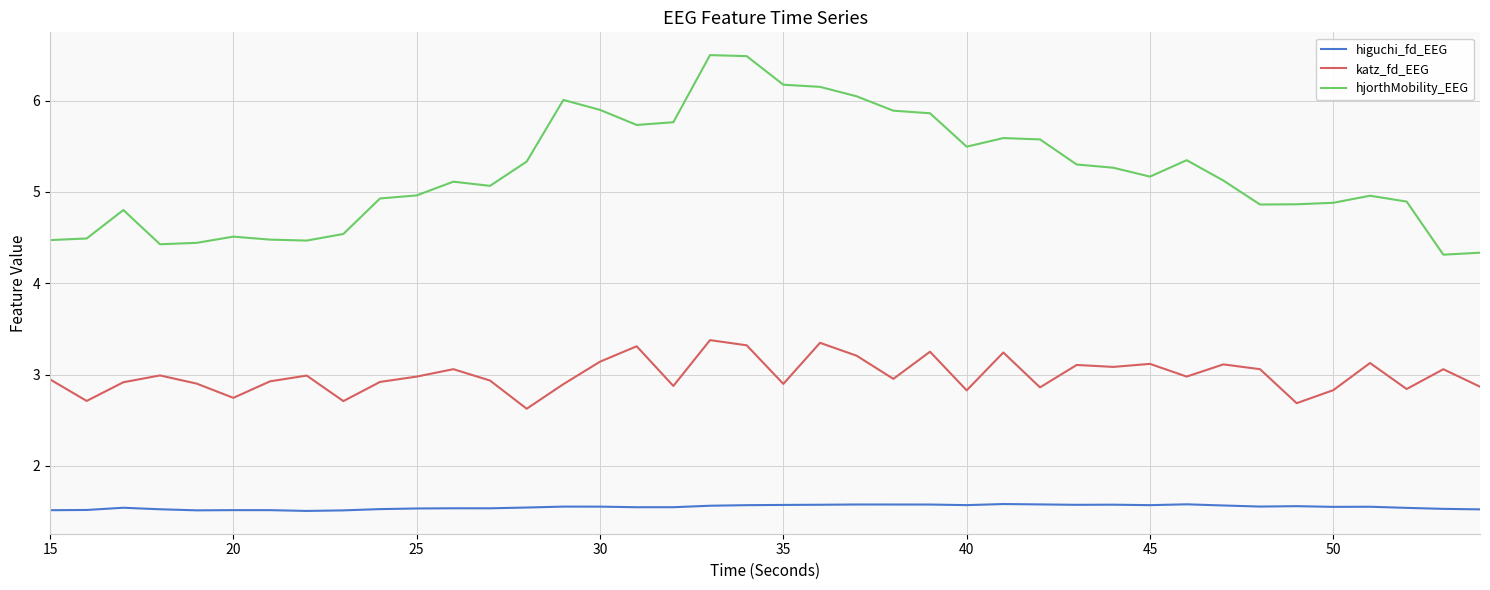

List the series in order of their overall mean, lowest first.

higuchi_fd_EEG, katz_fd_EEG, hjorthMobility_EEG